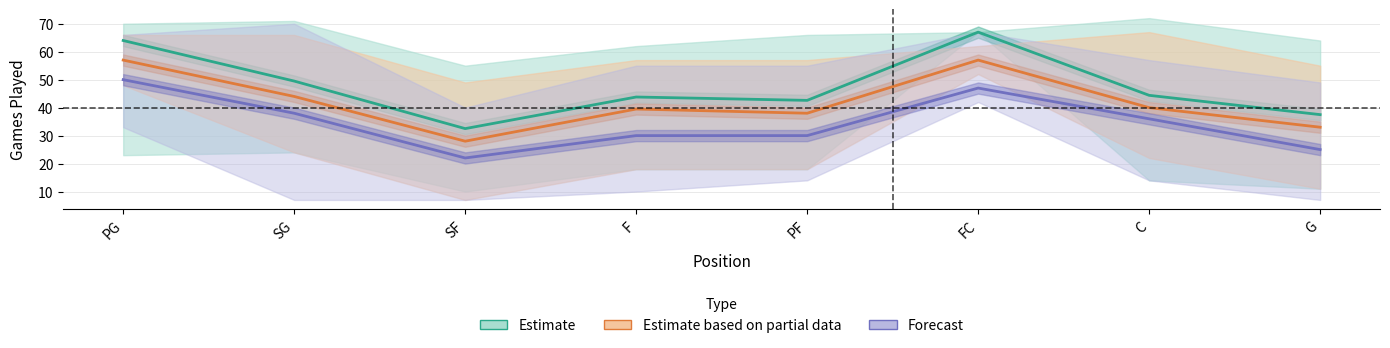

True or false: Estimate based on partial data and Forecast intersect in this chart.

False